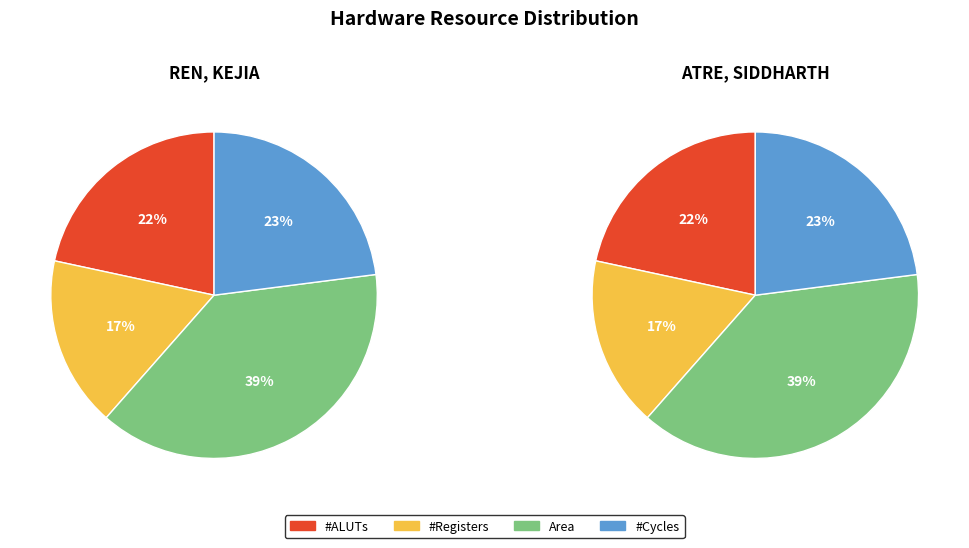

Which series has the largest range (max minus min)?

REN